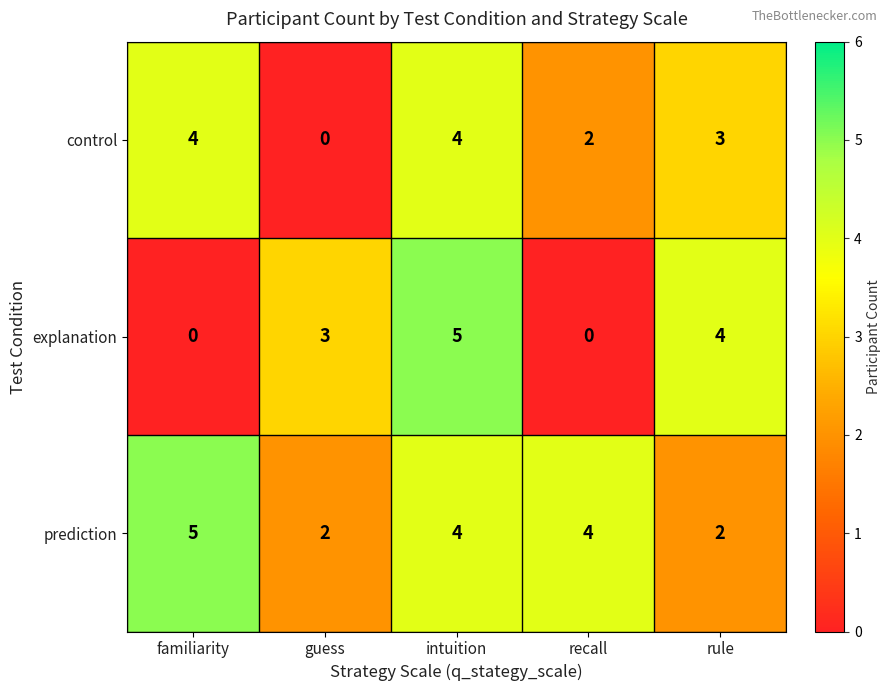

Reading right to left, list all the values displayed in this chart.

control: 3	2	4	0	4
explanation: 4	0	5	3	0
prediction: 2	4	4	2	5